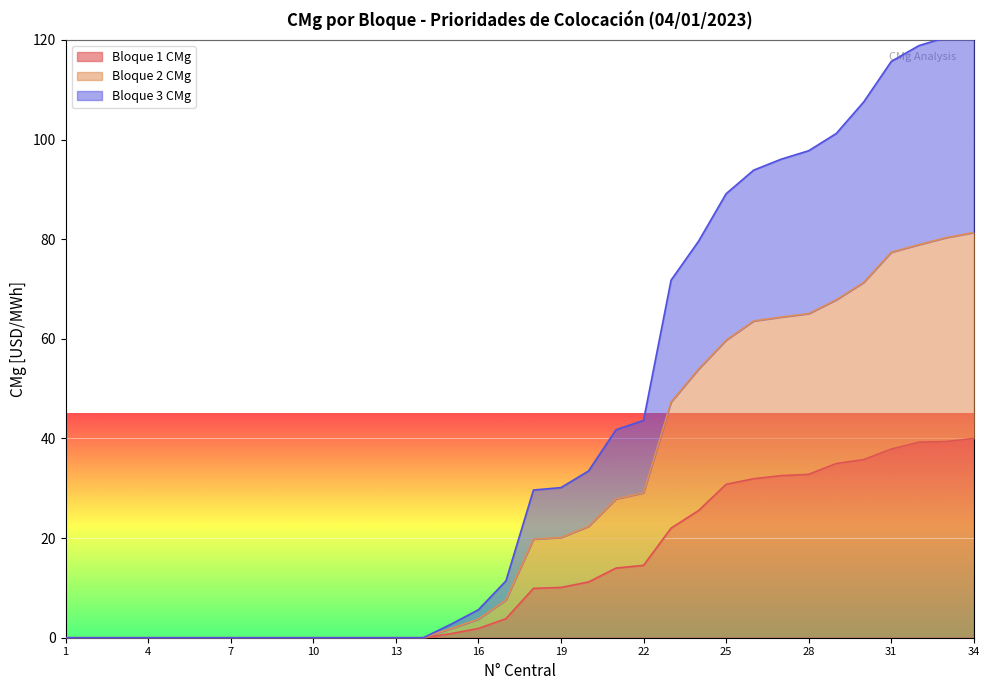

Reading left to right, what are all the values shown in this chart?

Bloque 1 CMg: 0.0	0.0	0.0	0.0	0.0	0.0	0.0	0.0	0.0	0.0	0.0	0.0	0.0	0.0	0.8	1.9	3.8	9.9	10.1	11.2	14.0	14.5	22.0	25.5	30.8	31.9	32.5	32.8	35.0	35.8	37.9	39.2	39.4	40.0
Bloque 2 CMg: 0.0	0.0	0.0	0.0	0.0	0.0	0.0	0.0	0.0	0.0	0.0	0.0	0.0	0.0	1.8	3.7	7.6	19.8	20.1	22.3	27.9	29.1	47.3	53.9	59.7	63.6	64.4	65.1	67.8	71.3	77.4	78.9	80.3	81.3
Bloque 3 CMg: 0.0	0.0	0.0	0.0	0.0	0.0	0.0	0.0	0.0	0.0	0.0	0.0	0.0	0.0	2.7	5.6	11.4	29.6	30.1	33.5	41.8	43.6	71.8	79.6	89.1	93.9	96.1	97.8	101.2	107.6	115.7	118.9	120.6	121.8